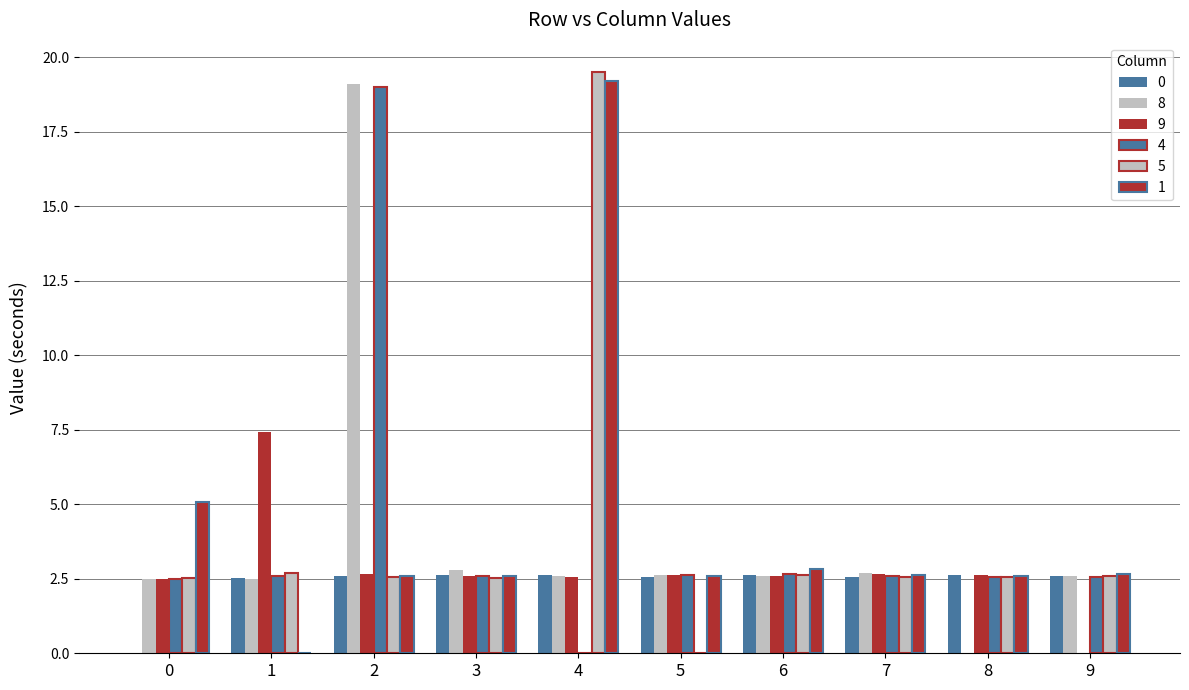

Does the chart contain stacked bars?

No